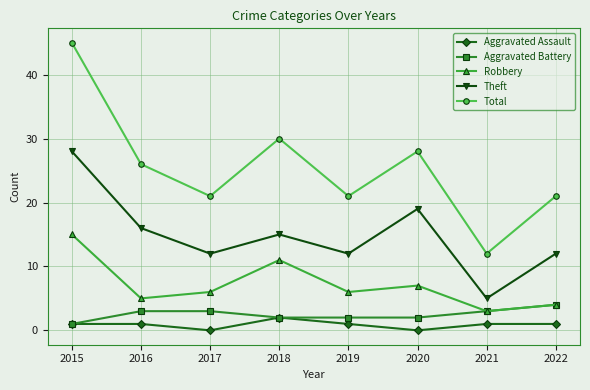

Reading left to right, transcribe all the data shown in this chart.

Aggravated Assault: 2015=1	2016=1	2017=0	2018=2	2019=1	2020=0	2021=1	2022=1
Aggravated Battery: 2015=1	2016=3	2017=3	2018=2	2019=2	2020=2	2021=3	2022=4
Robbery: 2015=15	2016=5	2017=6	2018=11	2019=6	2020=7	2021=3	2022=4
Theft: 2015=28	2016=16	2017=12	2018=15	2019=12	2020=19	2021=5	2022=12
Total: 2015=45	2016=26	2017=21	2018=30	2019=21	2020=28	2021=12	2022=21